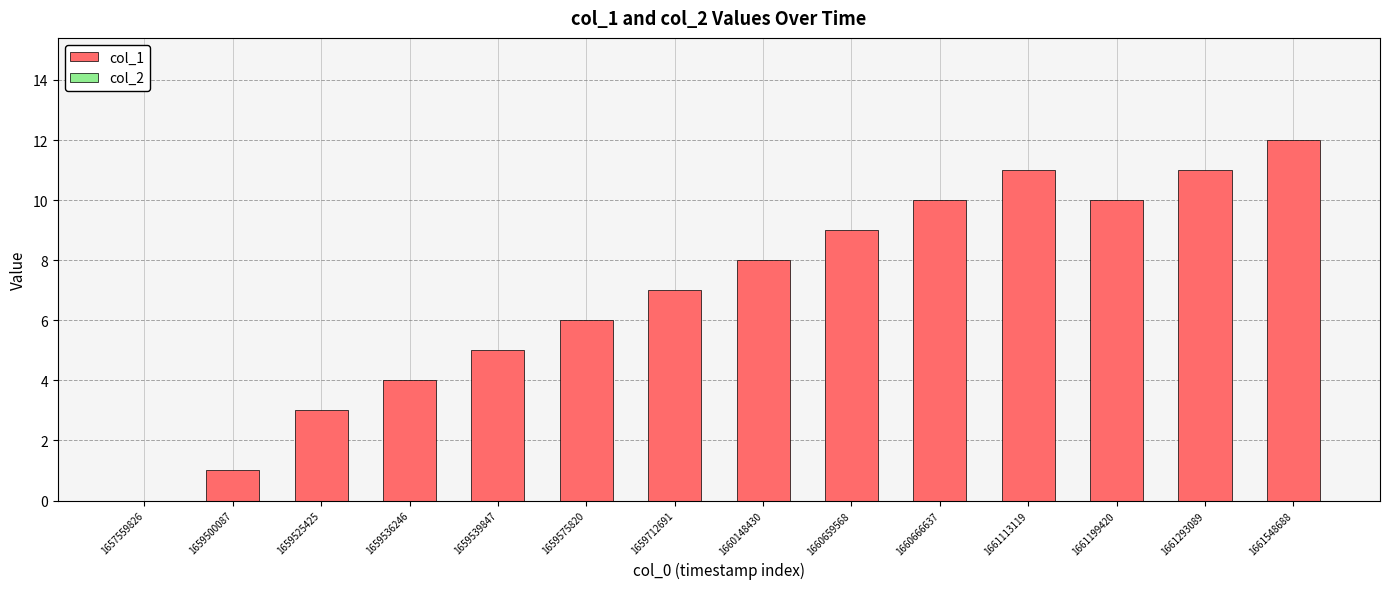

How many categories are shown in the chart?

14